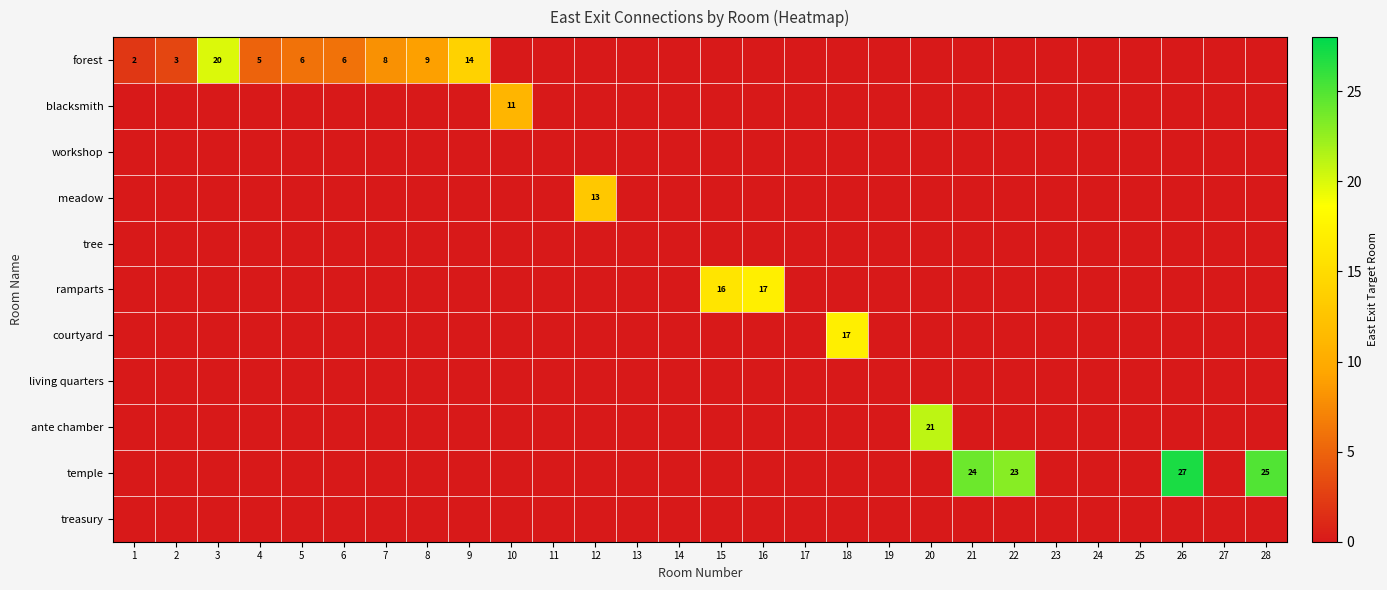

Which has a higher value, 22 or 19?

22